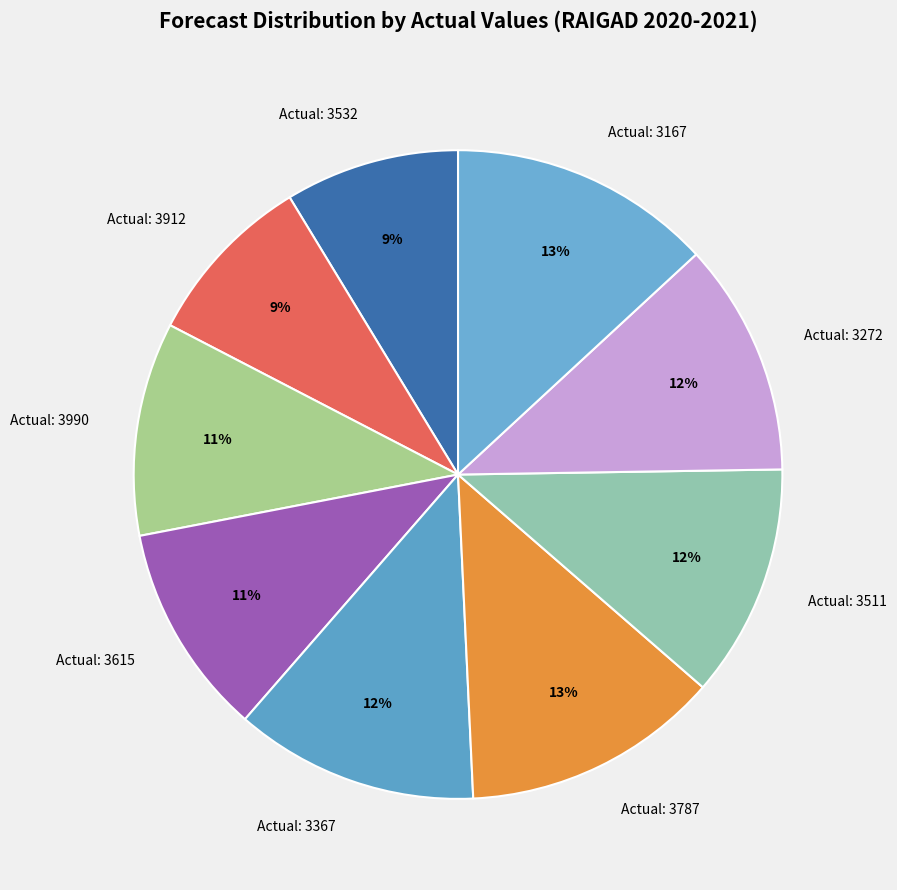

Is there a majority slice in this chart?

No